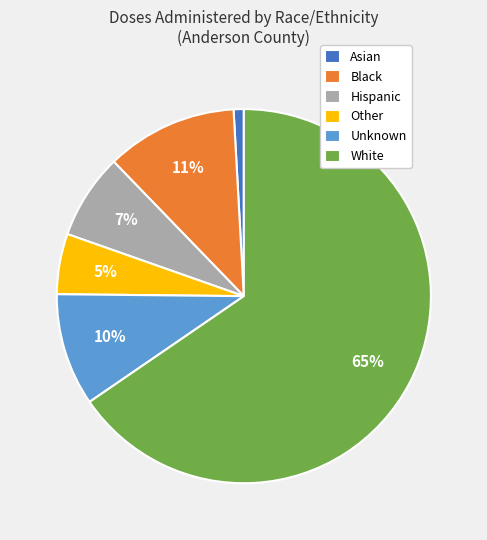

Rank the categories by value from lowest to highest.

Asian, Other, Hispanic, Unknown, Black, White